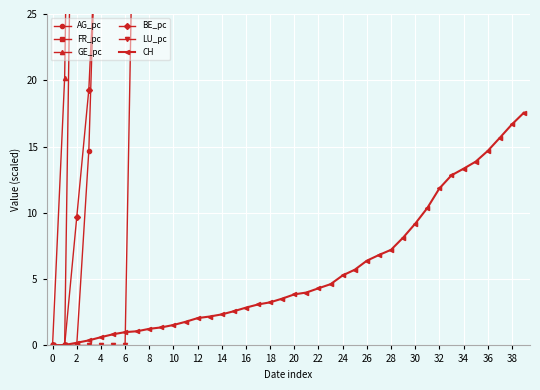

True or false: FR_pc and CH intersect in this chart.

True